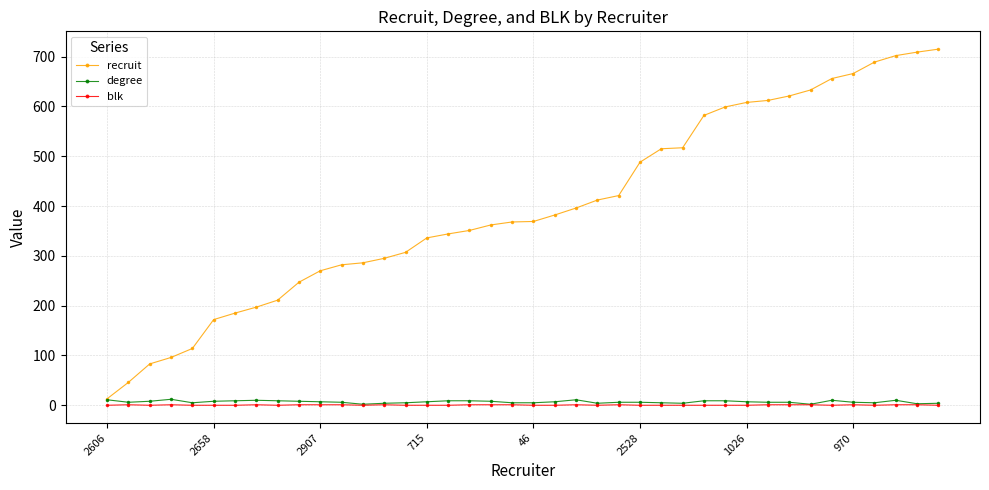

How many categories are shown in the chart?

40